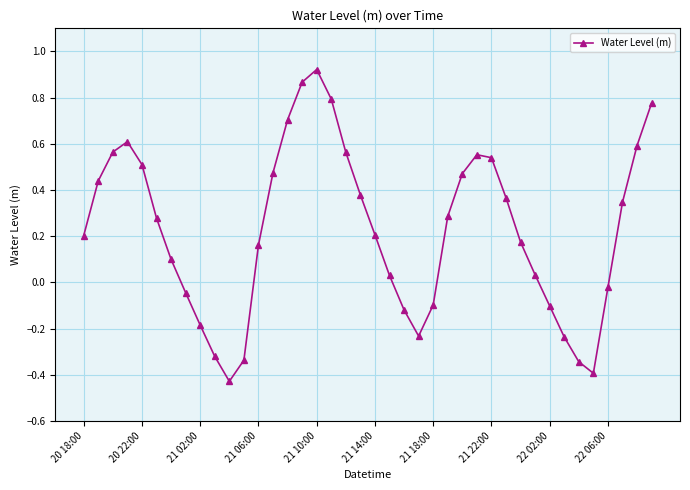

What is the difference between the second highest and second lowest values?

1.3